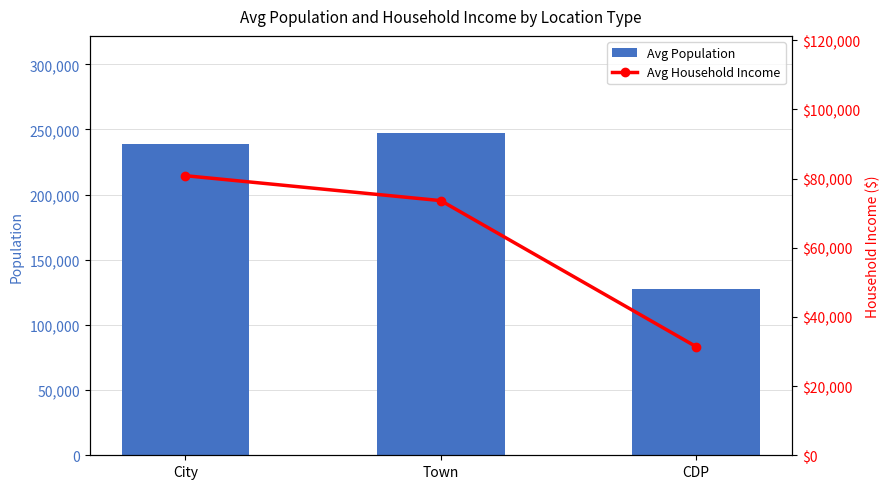

Rank the series by their average value, from lowest to highest.

Avg Household Income, Avg Population